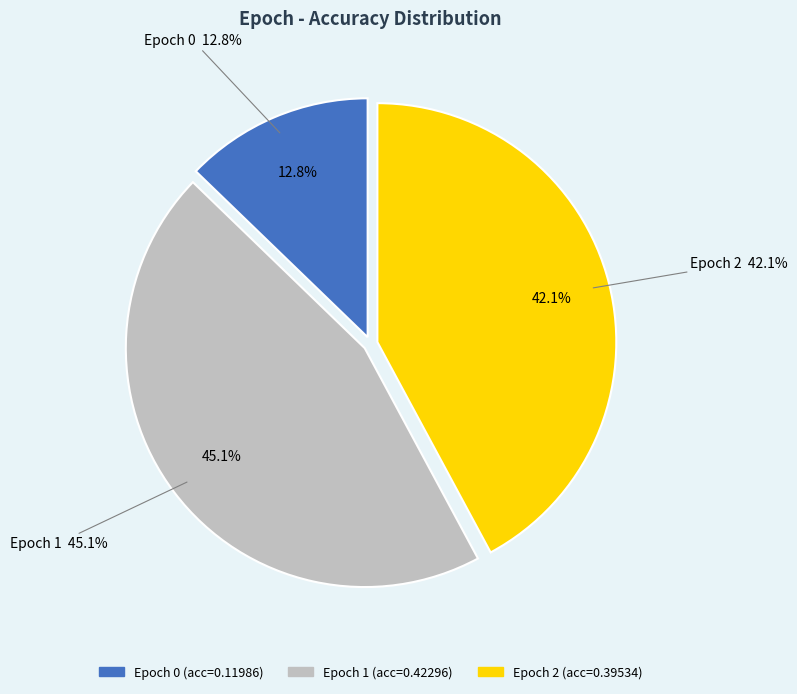

Does 0 account for over 50% of the chart?

No